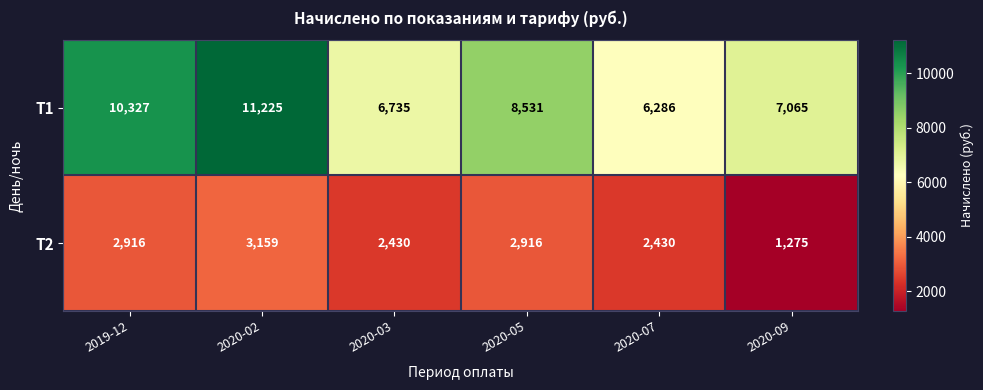

At which category does the chart reach its peak across all series?

2020-02